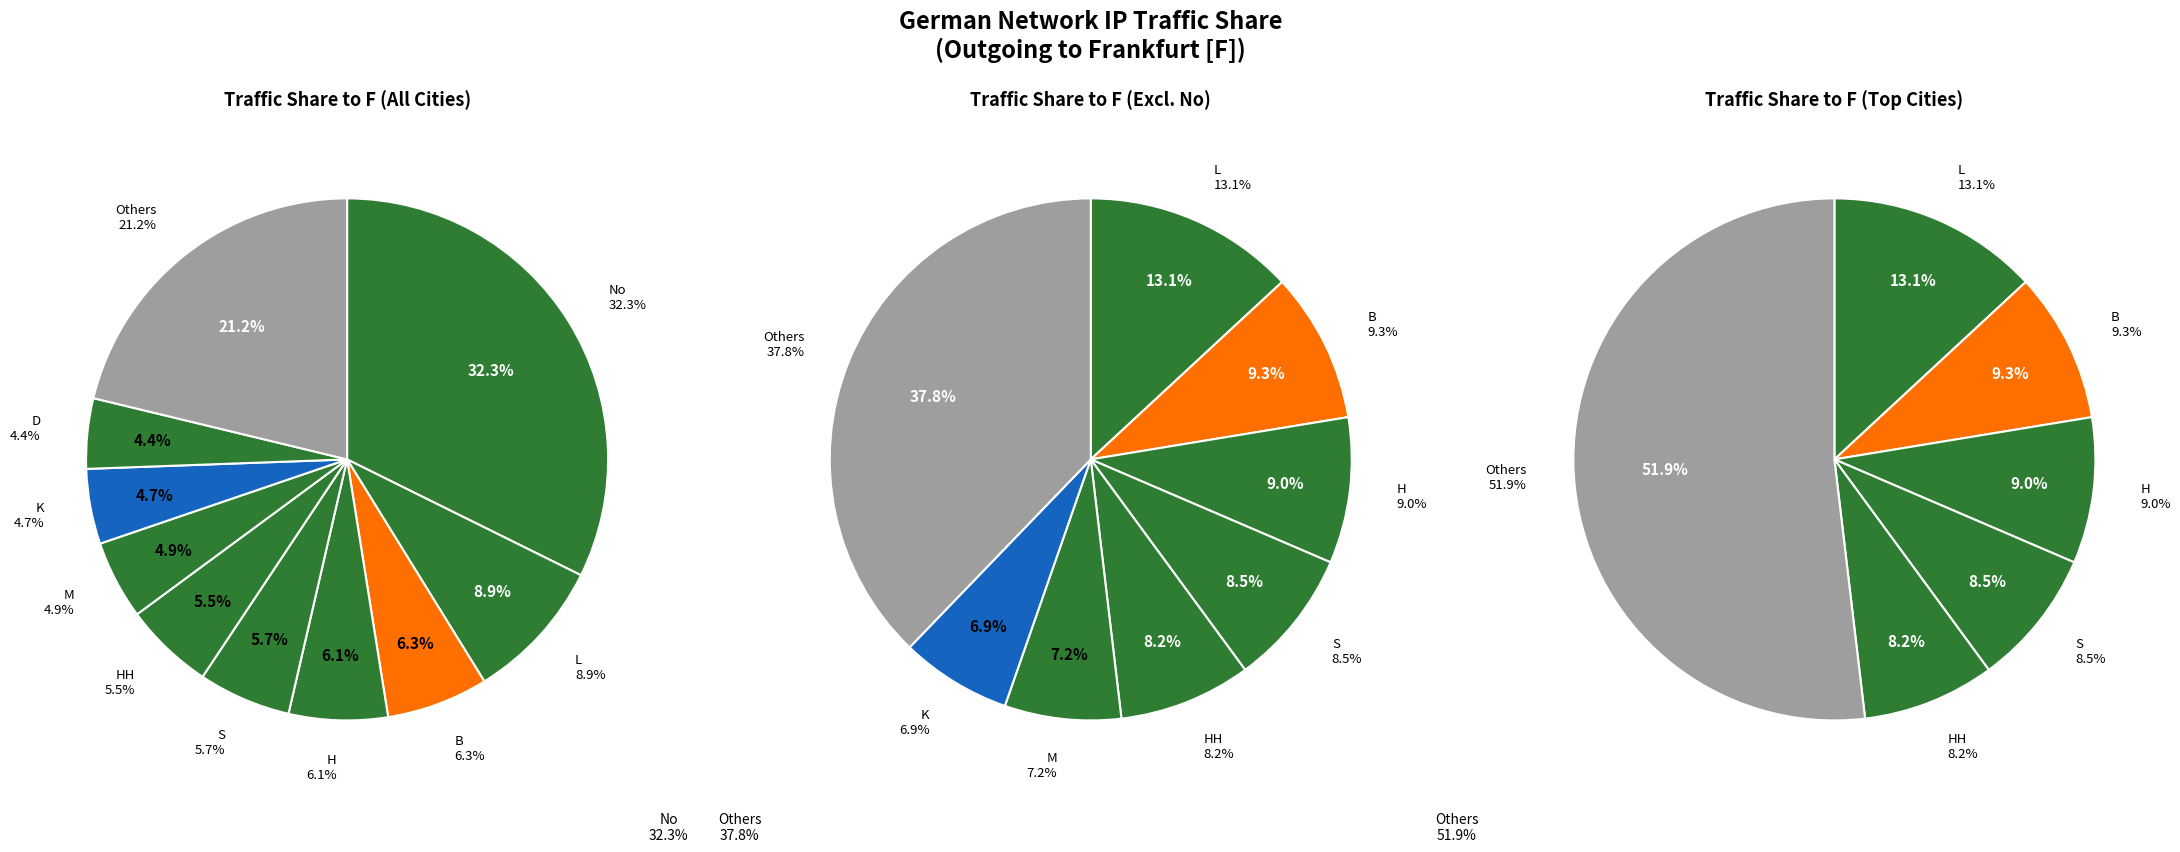

Is it true that HB is 1% of the pie?

False